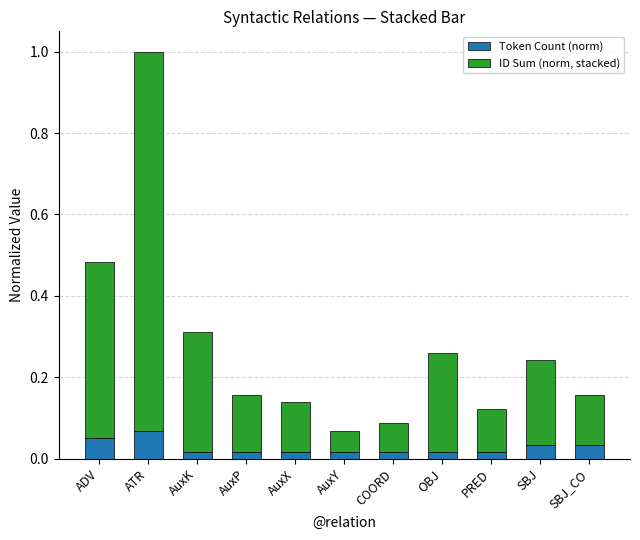

Count the Token Count (norm) values in the range 0 to 1.

11